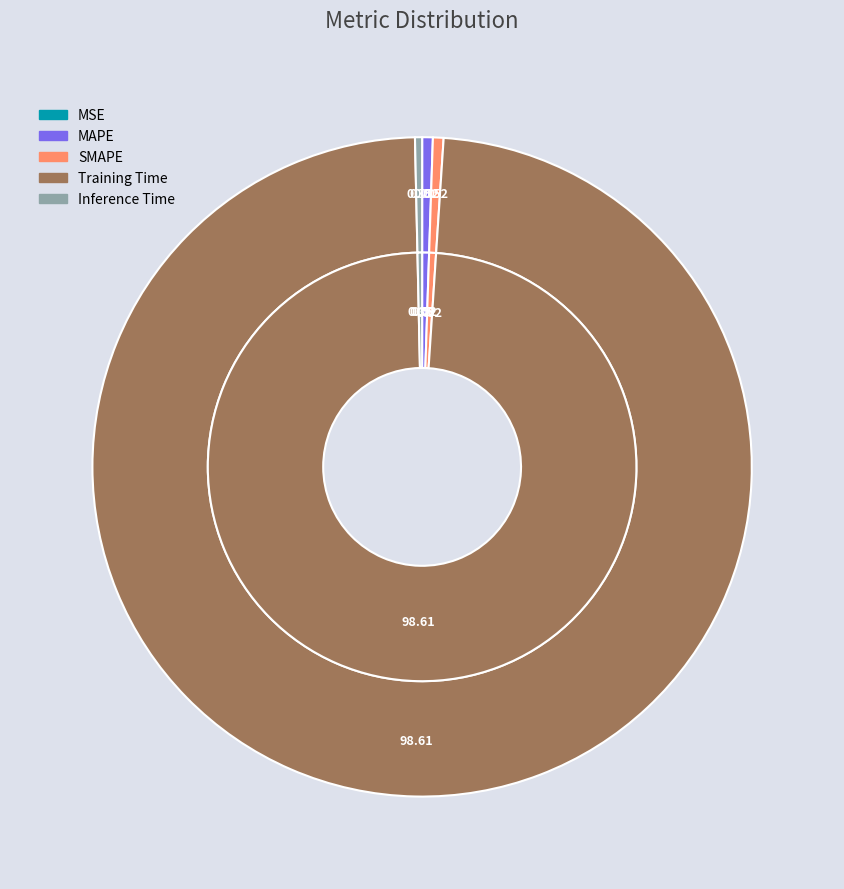

Between Inference Time and MSE, which is larger?

Inference Time